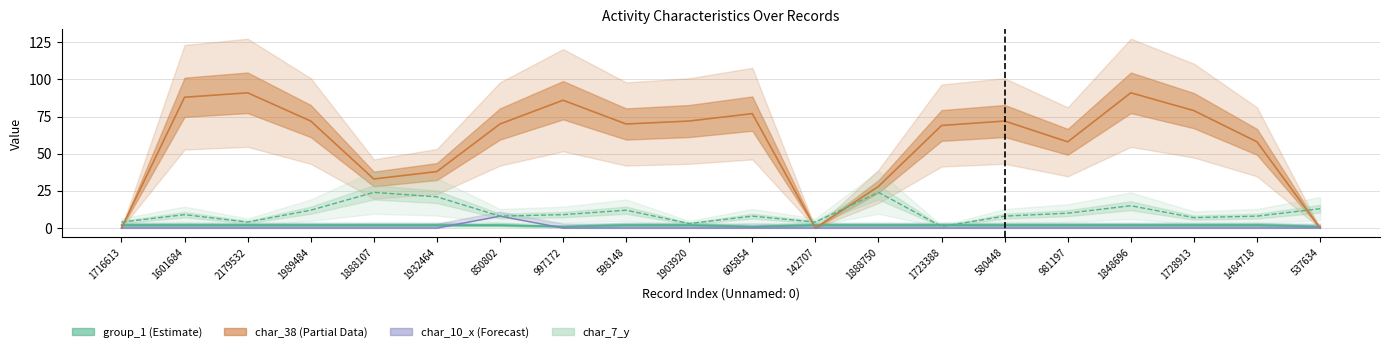

What is the difference between the highest and lowest values at 1989484?

72